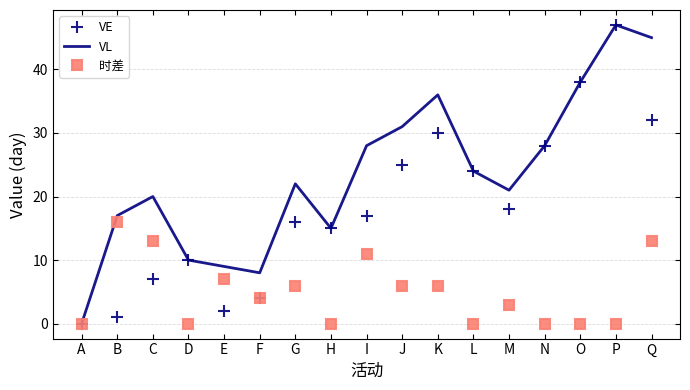

True or false: 时差 has a value of 0 at O.

True